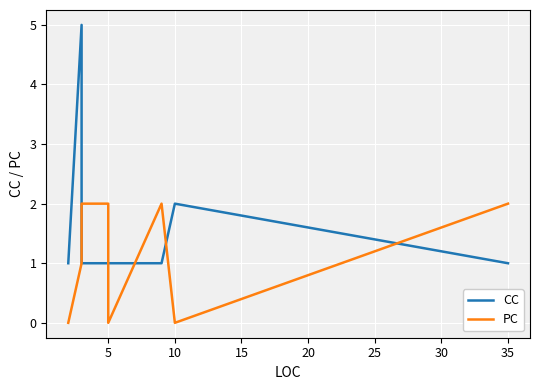

What is the value of the PC point at the 2nd from the left?

1